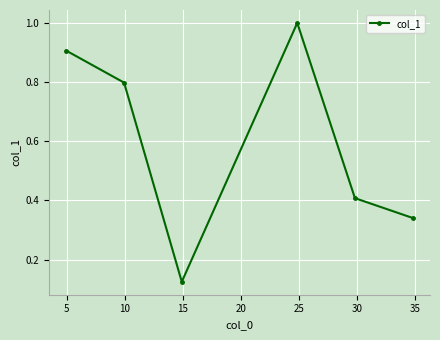

What is the average value?

0.6